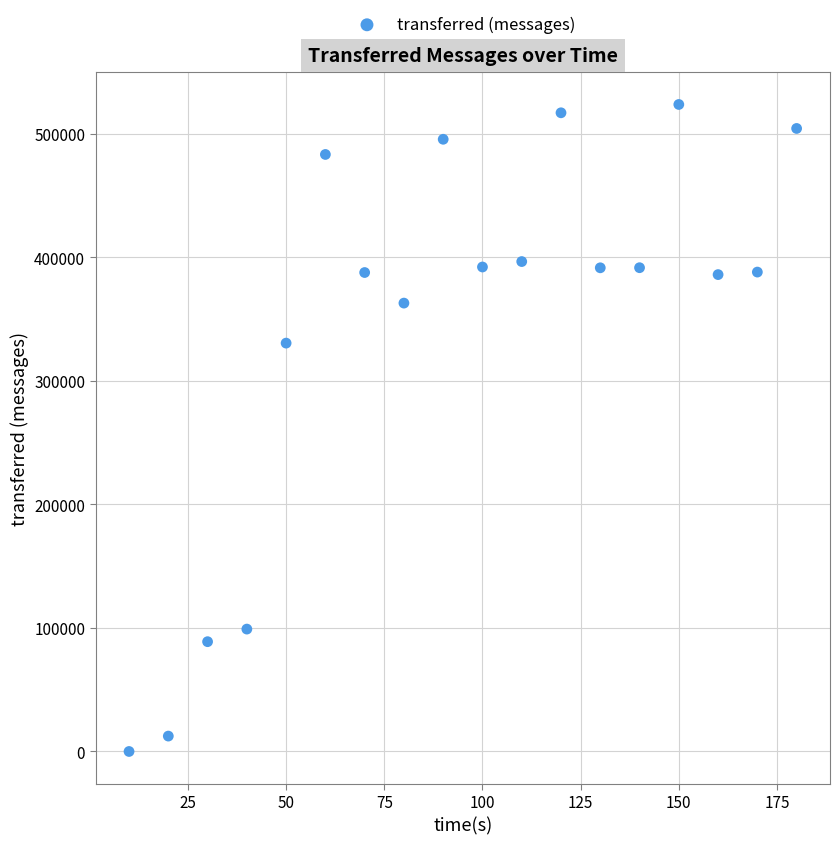

What is the range of X values (max minus min)?

170